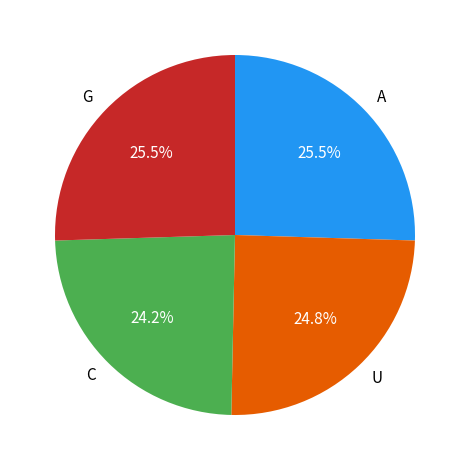

Does any single category account for the majority?

No